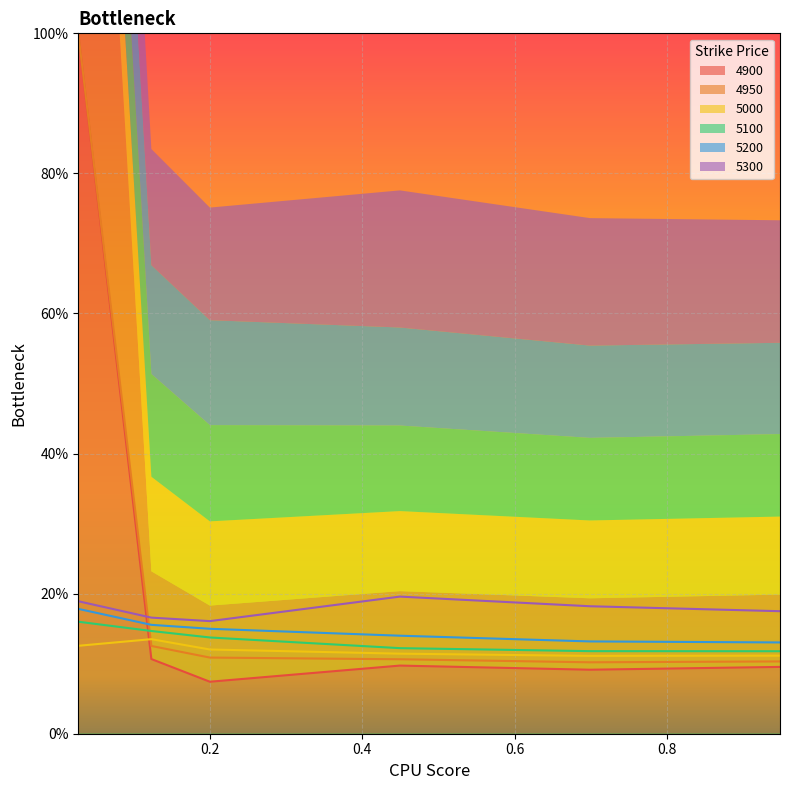

True or false: 5300 and 5100 cross at least once.

False